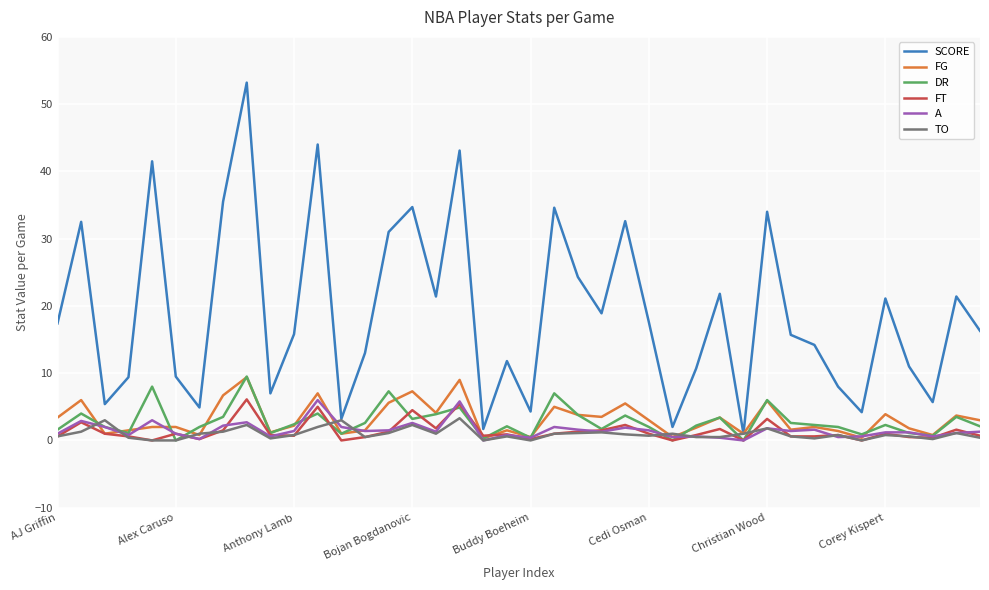

Which series has the largest total across all categories?

SCORE